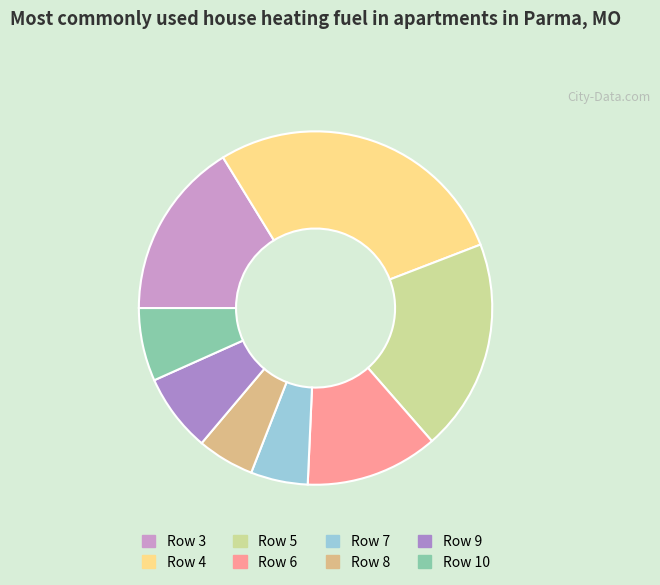

Which slice is the smallest?

Row 7